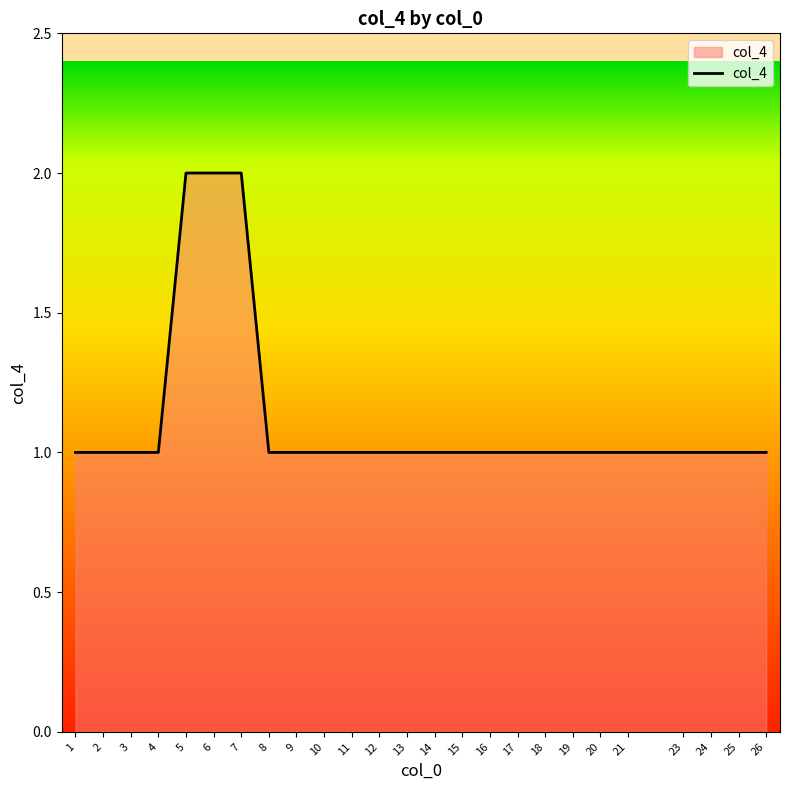

How many lines are shown in the chart?

1